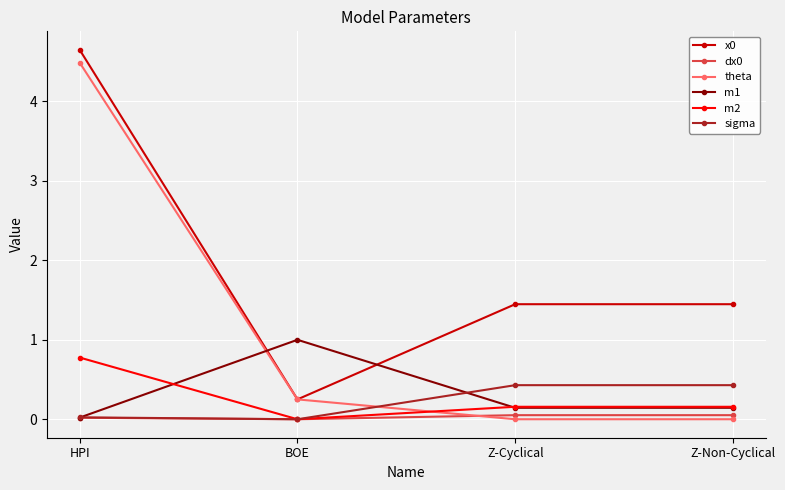

Where is the first local minimum for dx0?

BOE